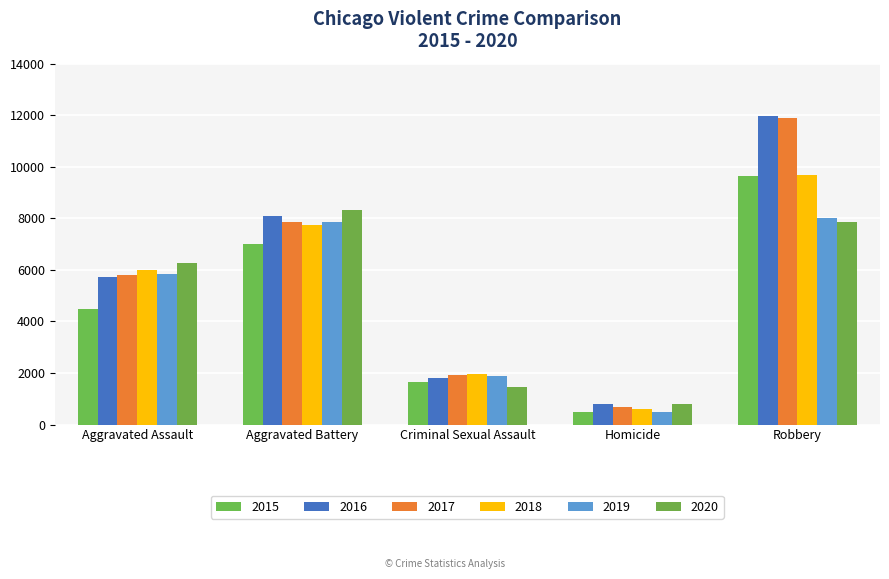

At which label does 2019 reach its peak?

Robbery